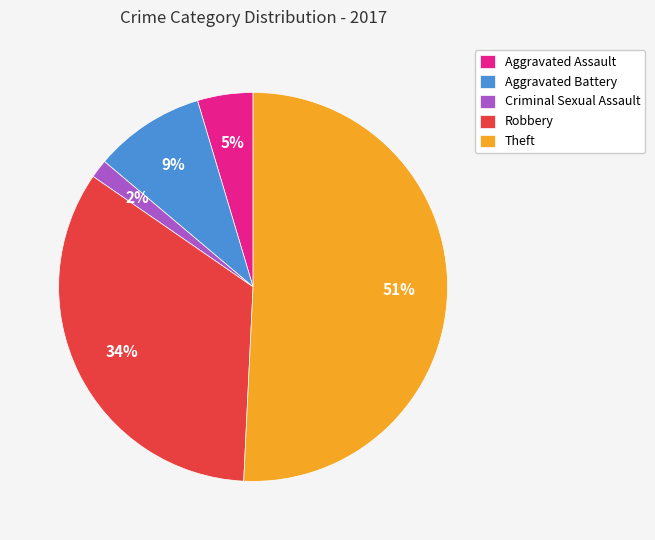

True or false: Theft accounts for 59% of the total.

False